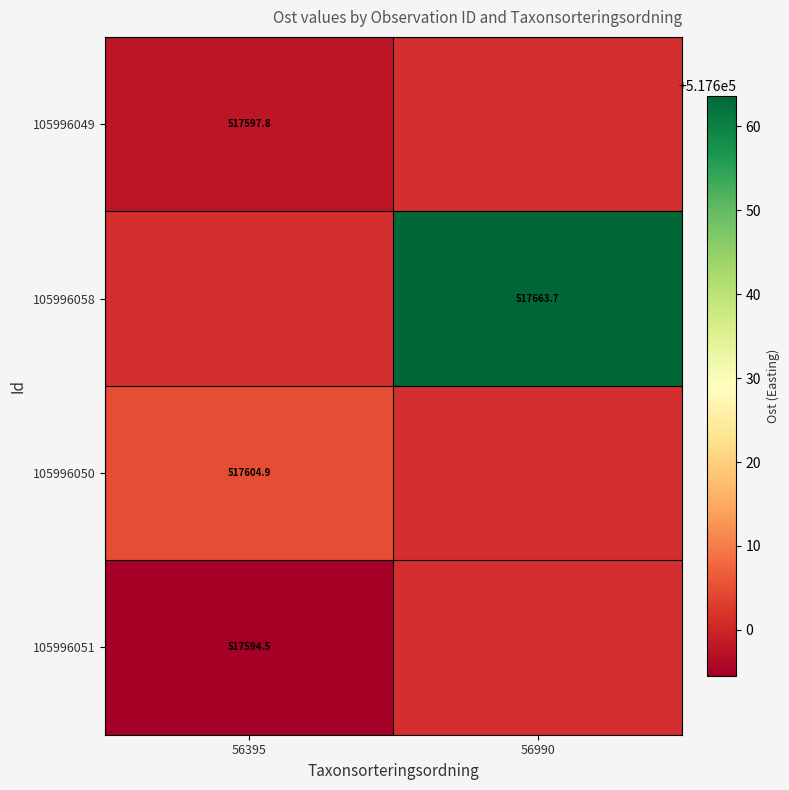

Which label corresponds to the largest value in the chart?

56990